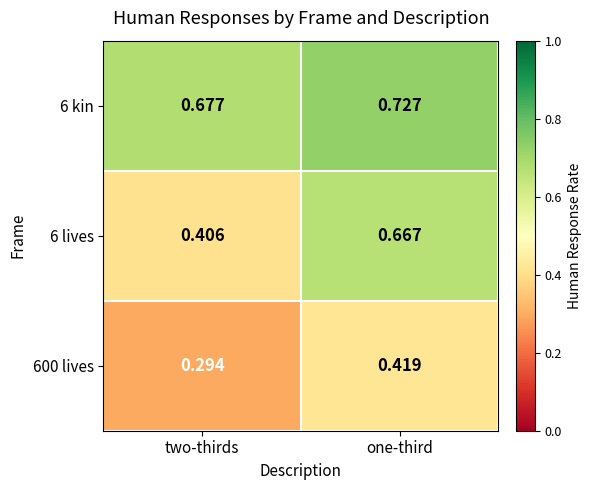

At which label does 6 lives reach its peak?

one-third